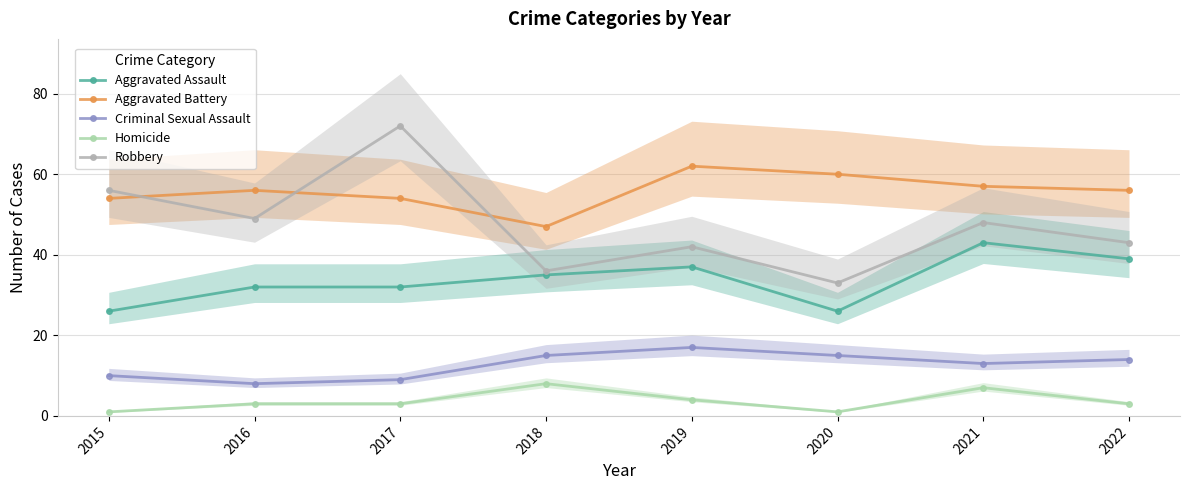

Which series has the largest range (max minus min)?

Robbery